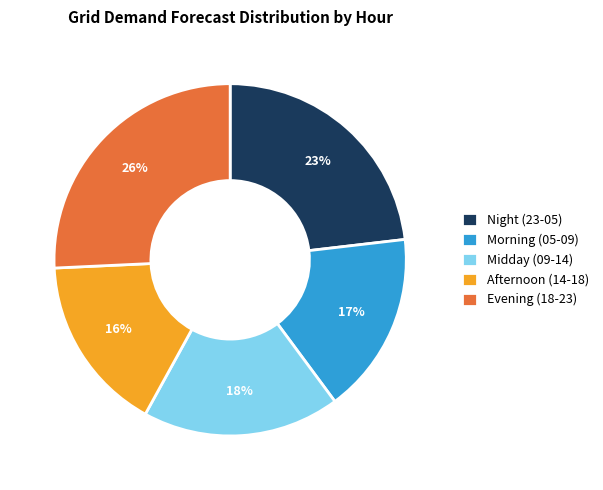

Between Morning (05-09) and Midday (09-14), which is larger?

Midday (09-14)